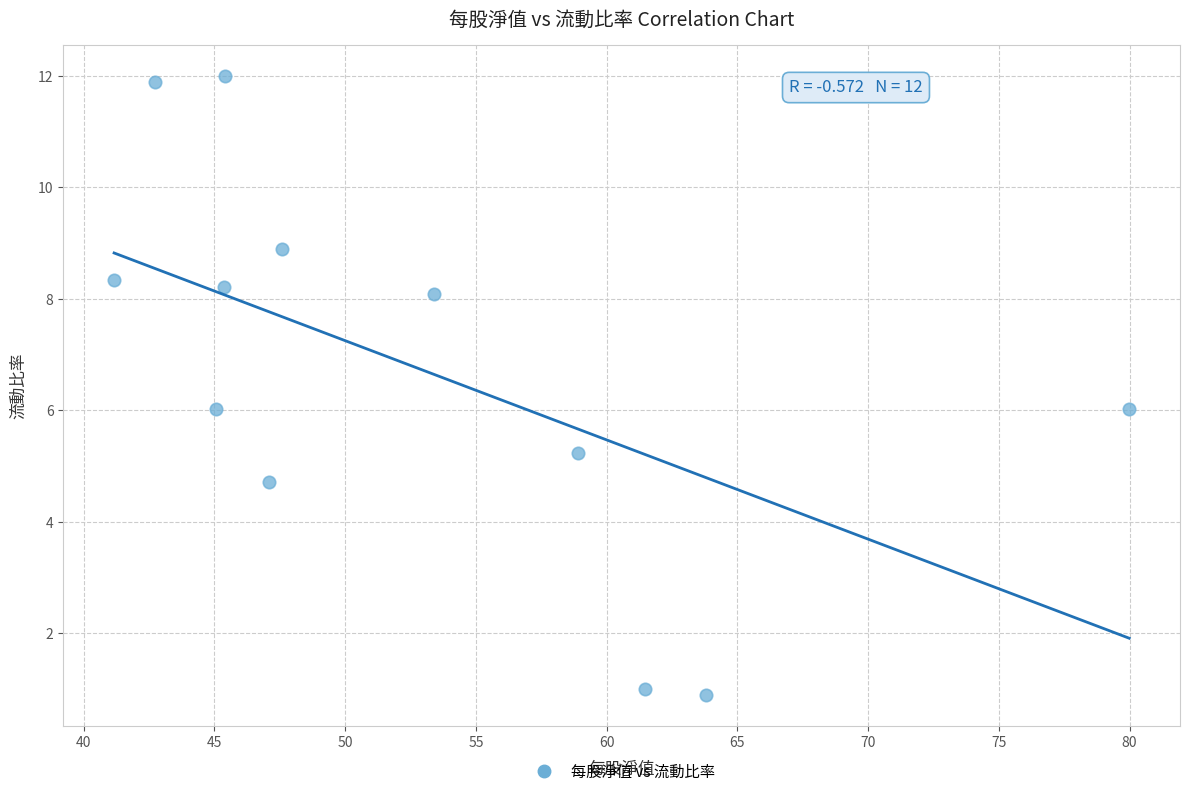

What is the range of Y values (max minus min)?

11.1